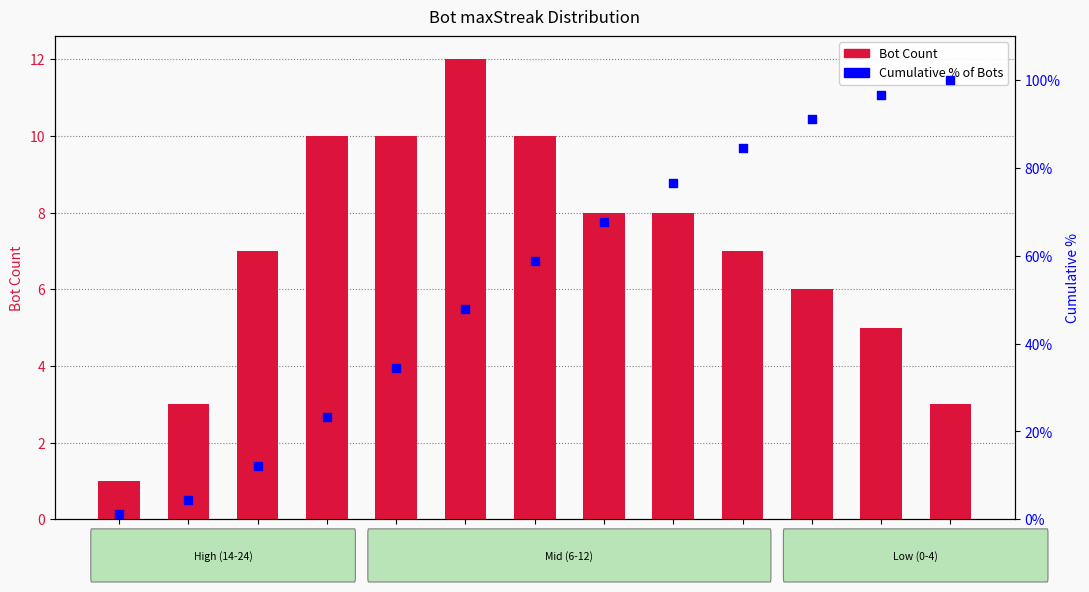

Which series contains the highest Y value?

Cumulative % of Bots